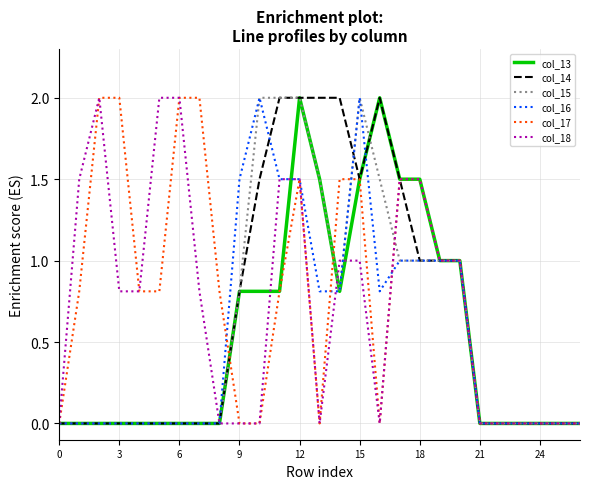

What is the maximum value for col_16?

2.0